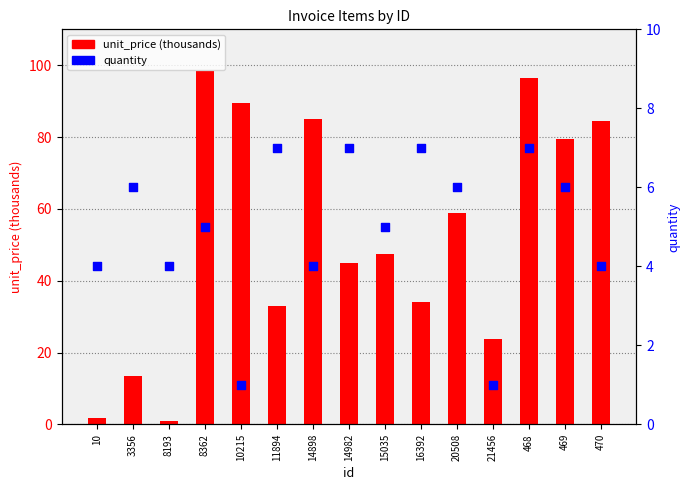

Which series contains the highest Y value?

unit_price (thousands)